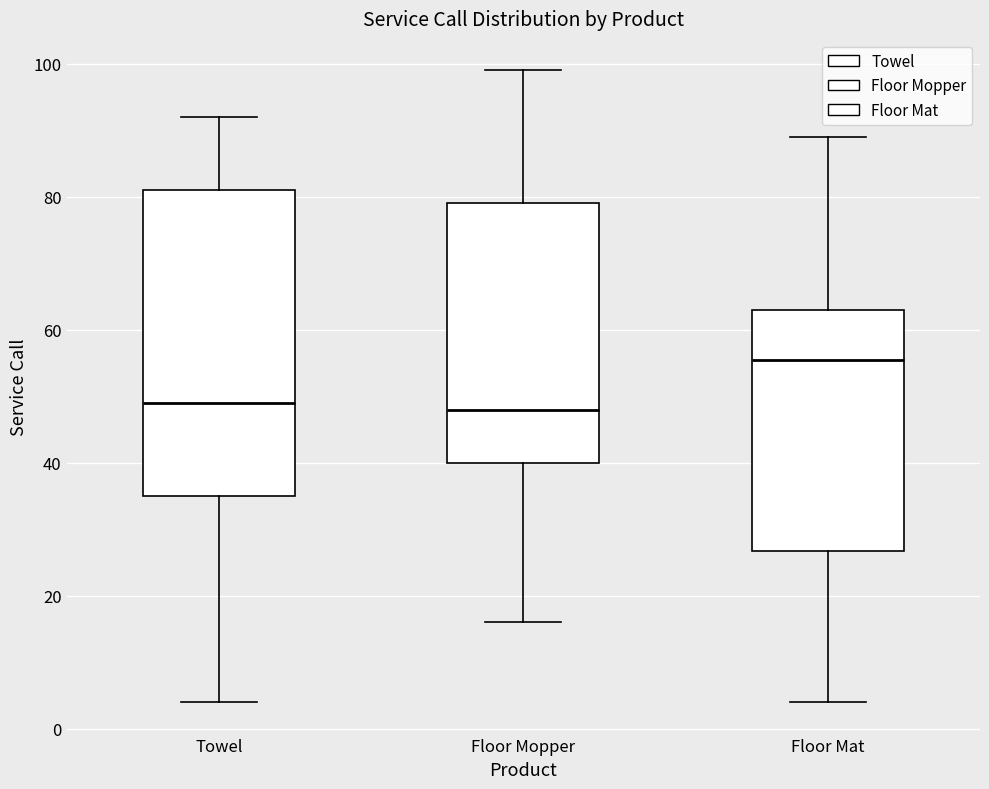

Reading left to right, transcribe this box plot: for each box, give where its median line is, the range the box spans, and where its two whiskers end, as read against the y-axis. The values are not printed on the chart, so give them approximately, as read against the axis.

Towel: median 50, box 36 to 82, whiskers 4 to 92
Floor Mopper: median 48, box 40 to 80, whiskers 16 to 100
Floor Mat: median 56, box 26 to 64, whiskers 4 to 90